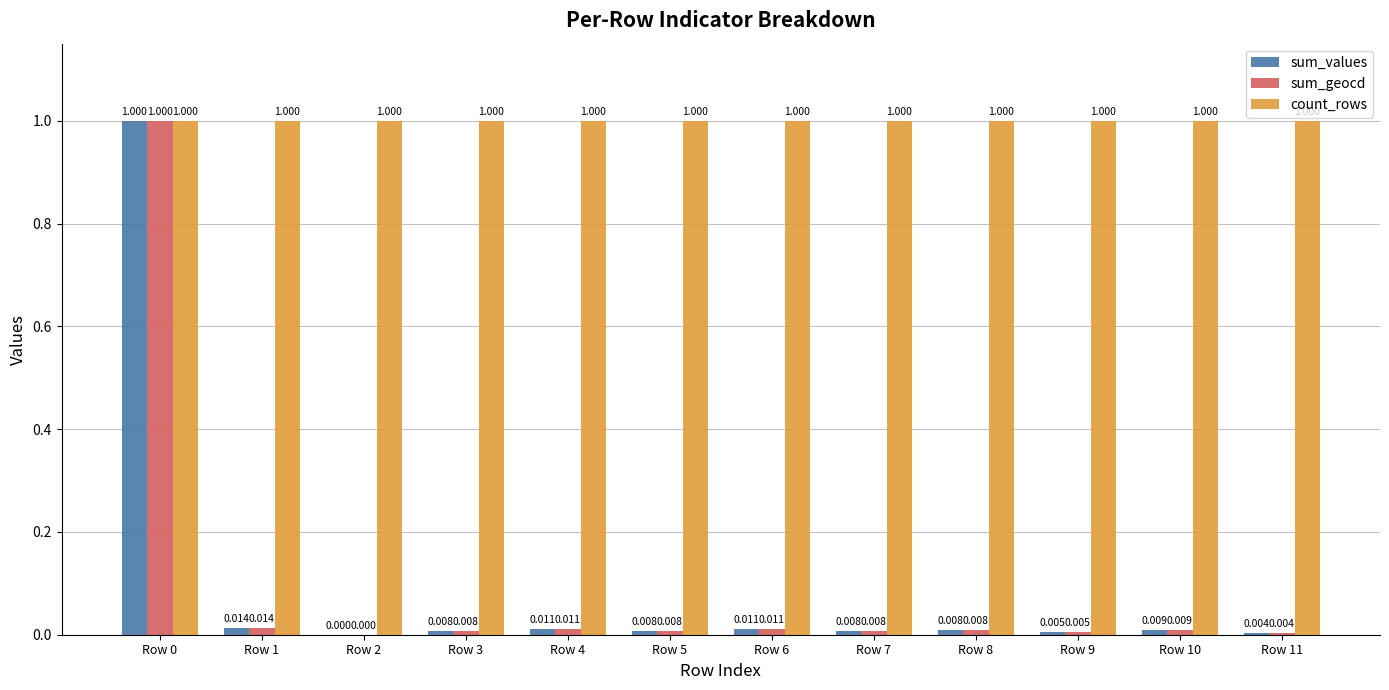

What is the total value across all series at Row 6?

1.0